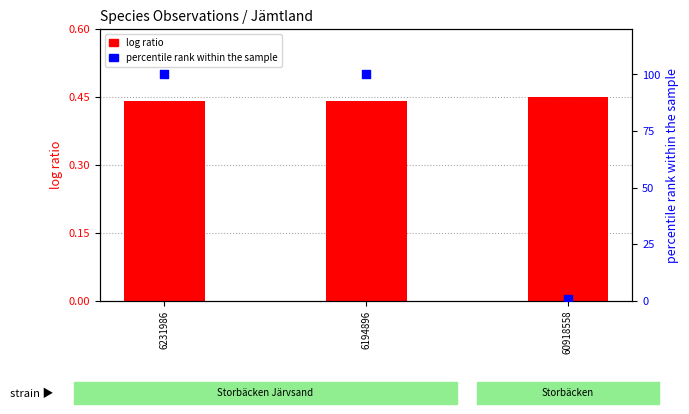

At which category is the sum across all series the highest?

6231986